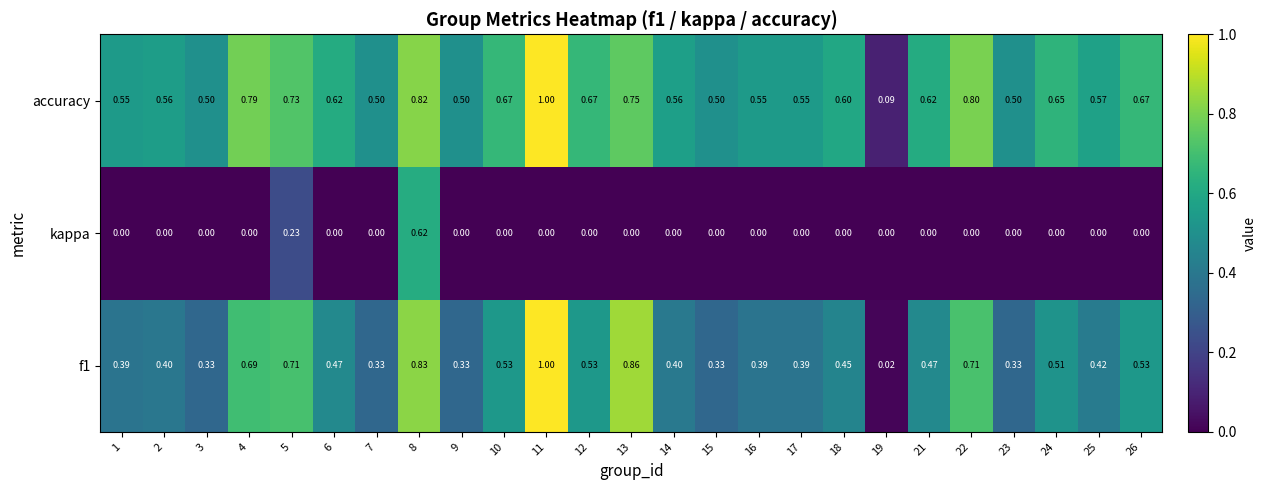

Which series has the largest total across all categories?

accuracy